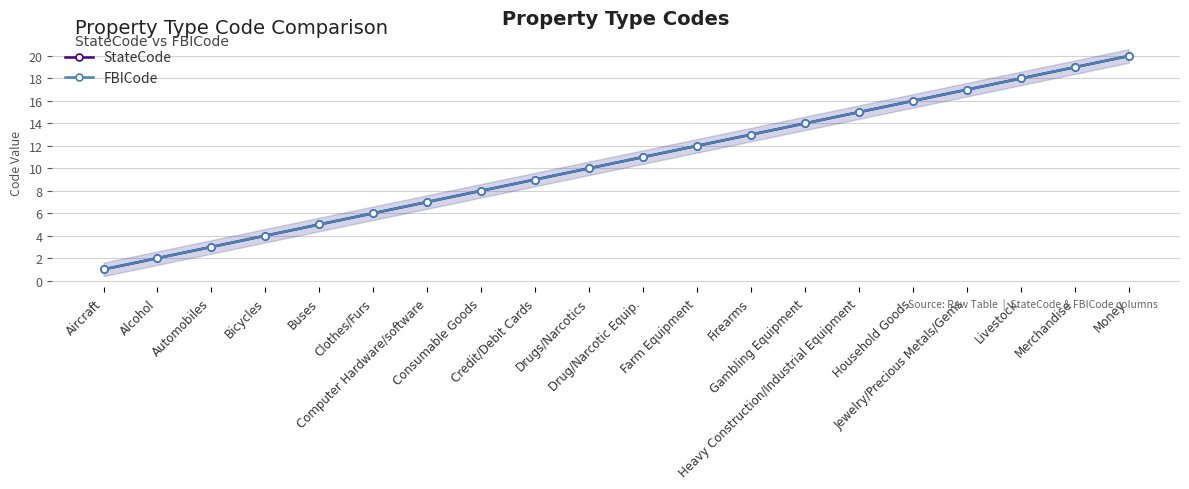

Reading right to left, transcribe all the data shown in this chart.

StateCode: 20	19	18	17	16	15	14	13	12	11	10	9	8	7	6	5	4	3	2	1
FBICode: 20	19	18	17	16	15	14	13	12	11	10	9	8	7	6	5	4	3	2	1